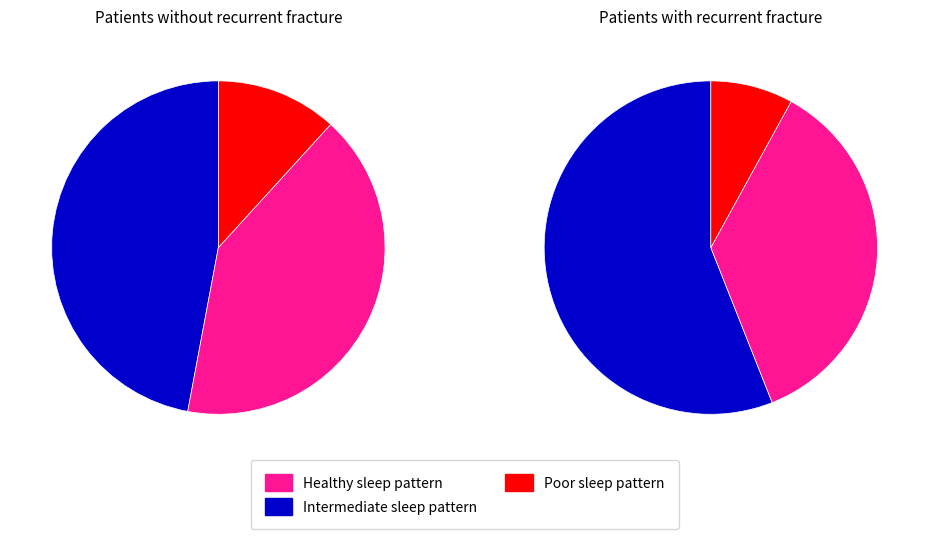

How many segments does this pie chart have?

3